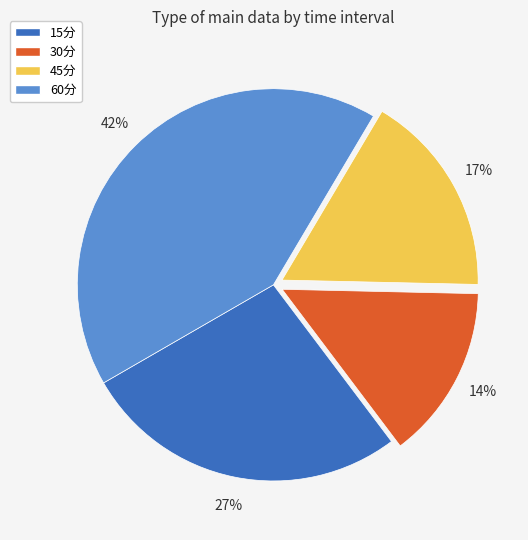

Rank the categories by value from highest to lowest.

60分, 15分, 45分, 30分